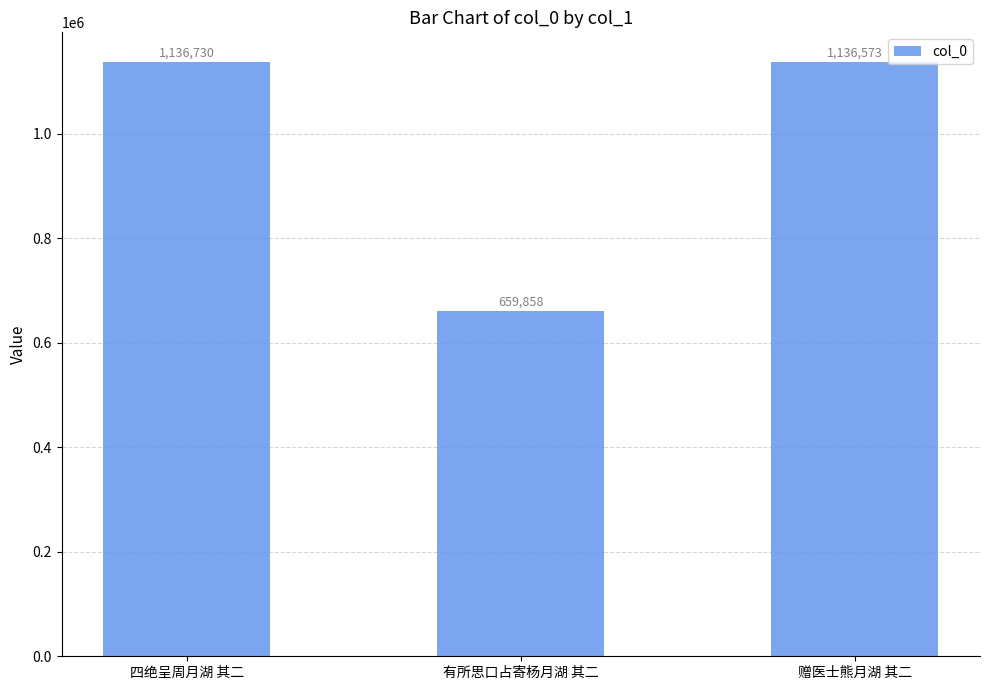

True or false: the data shows 1626605 at 四绝呈周月湖 其二.

False